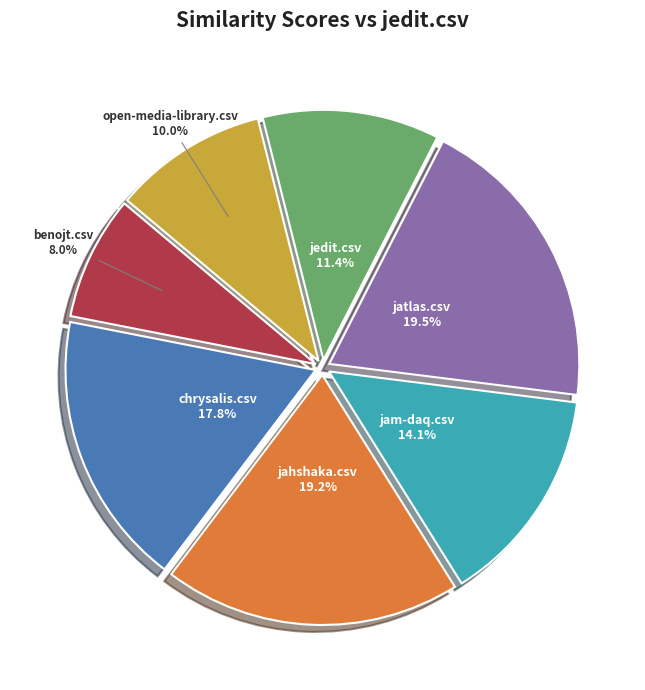

What is the smallest slice in the pie chart?

benojt.csv